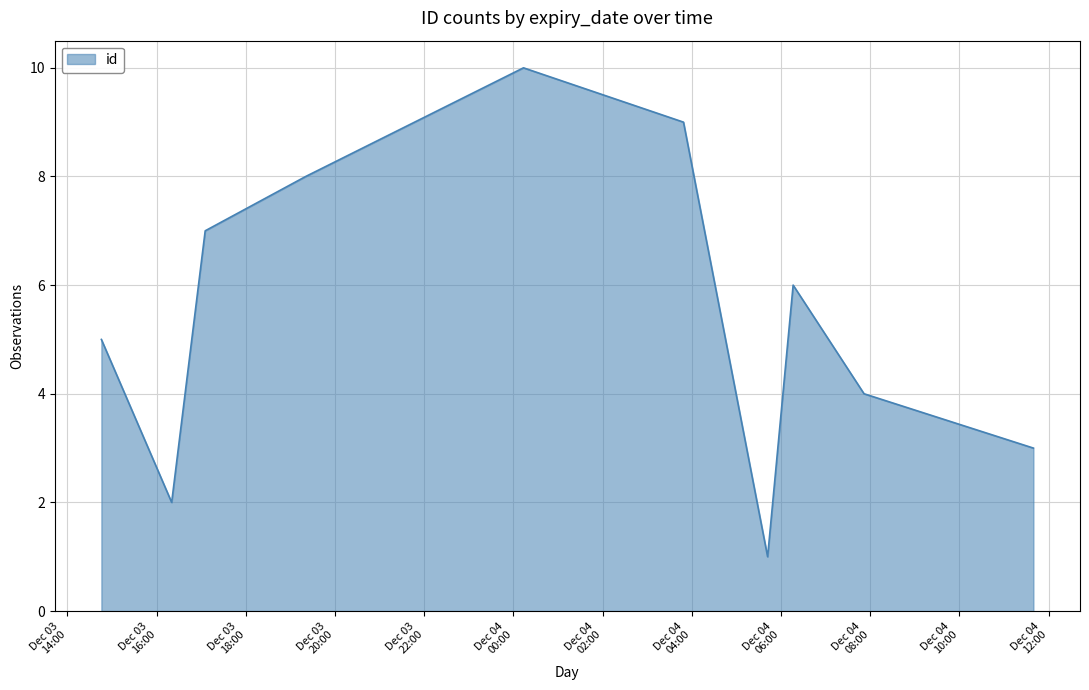

What is the difference between the maximum and minimum values?

9